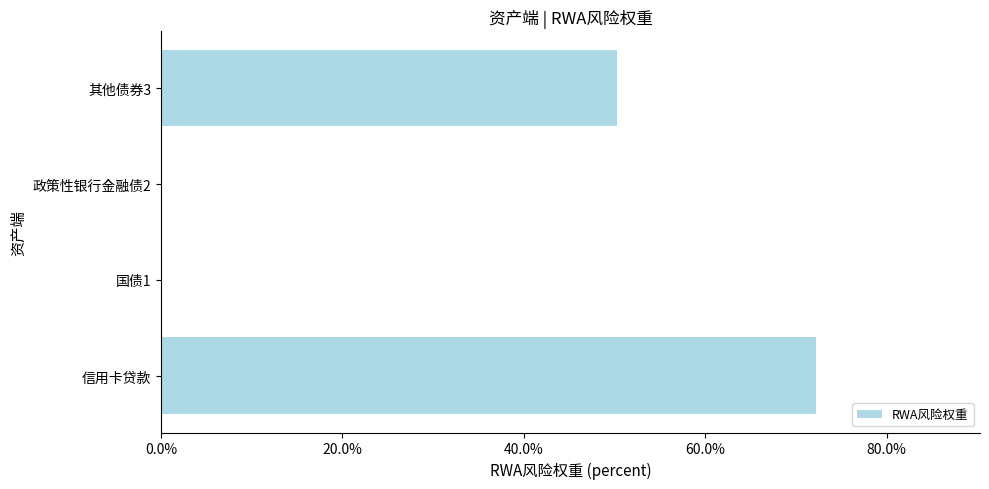

Are the bars horizontal?

Yes